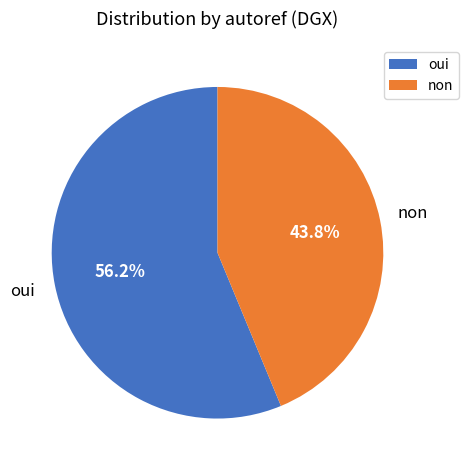

To the nearest percent, what portion does non represent?

44%